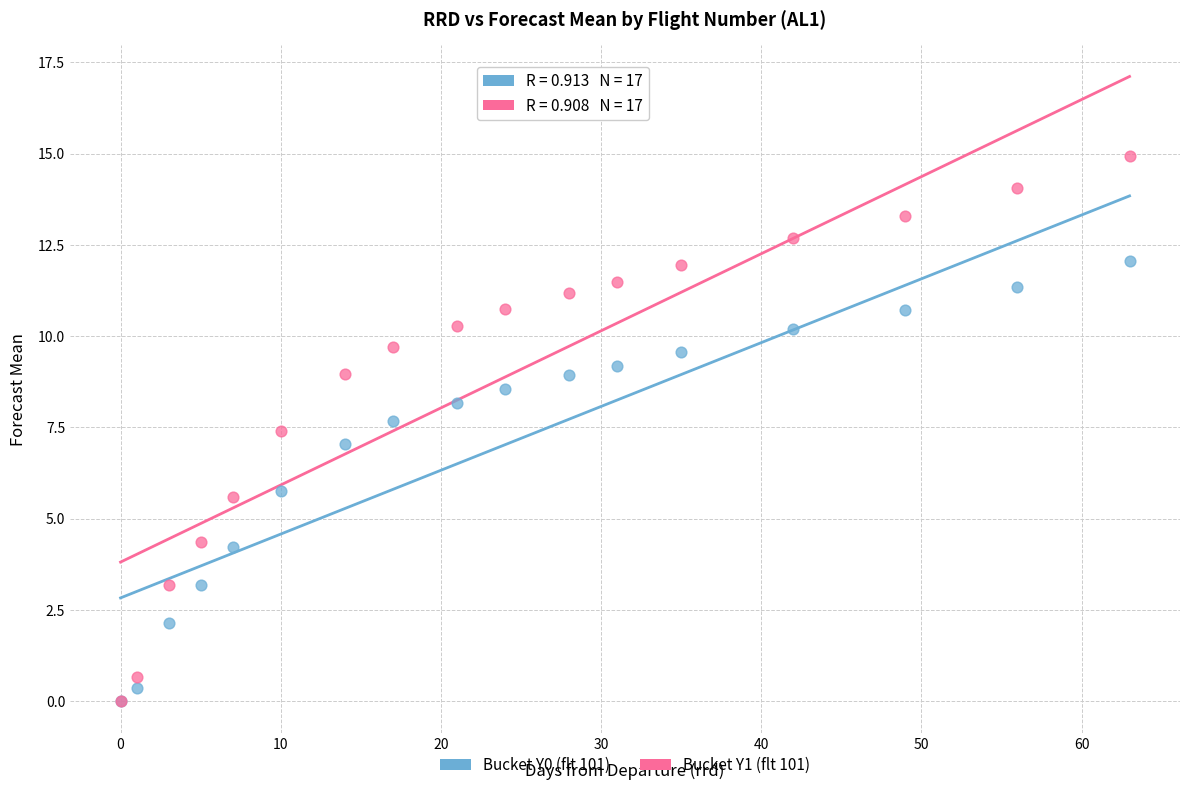

What are all the series names shown in the legend?

Bucket Y0 (flt 101), Bucket Y1 (flt 101)